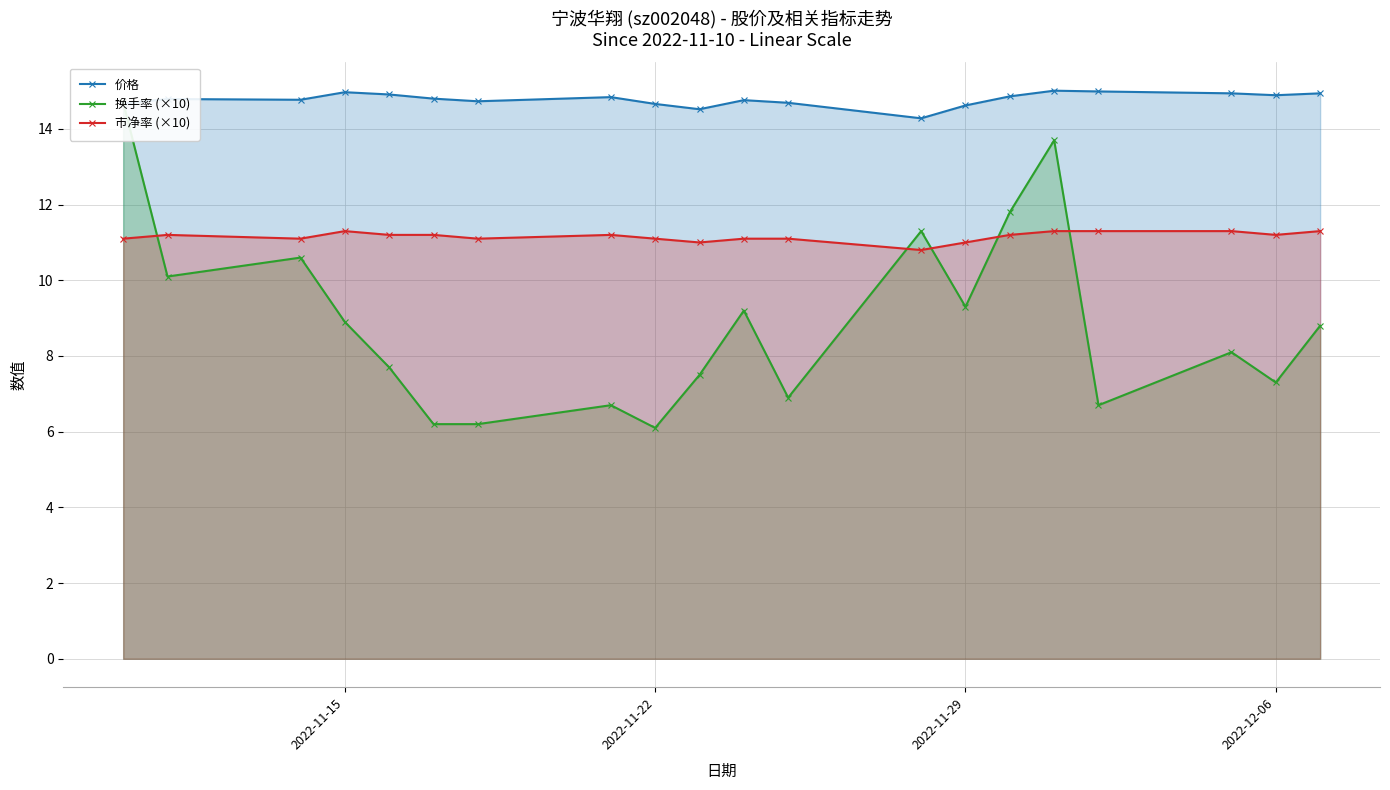

True or false: 价格 and 市净率 (×10) cross at least once.

False